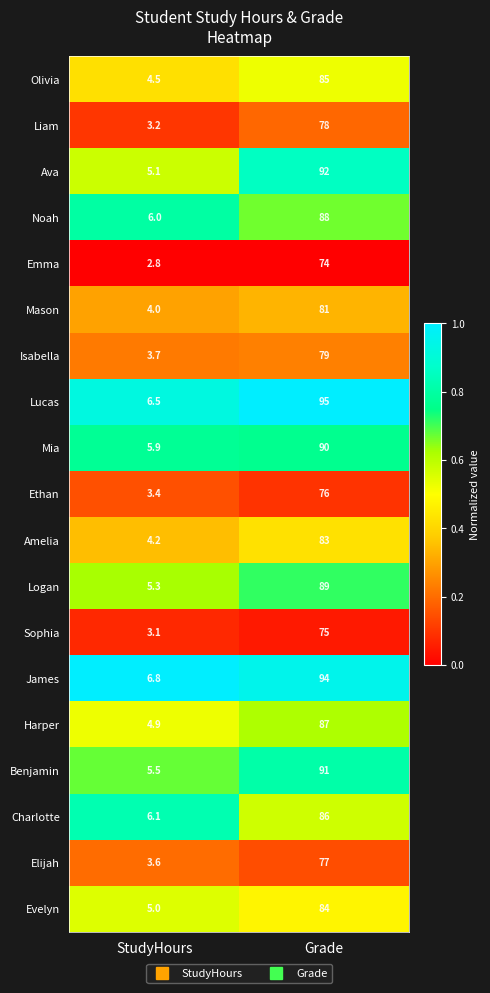

Which series has the largest range (max minus min)?

Lucas